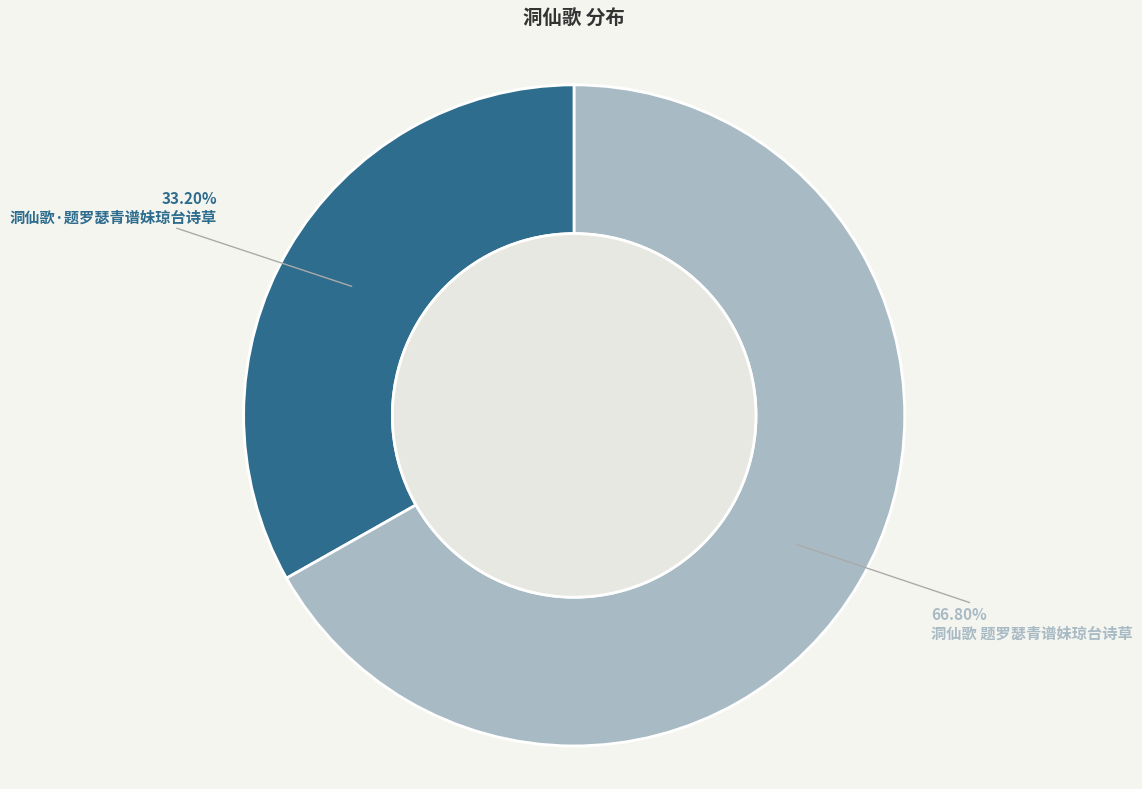

What is the ratio of the value at 洞仙歌·题罗瑟青谱妹琼台诗草 to the value at 洞仙歌 题罗瑟青谱妹琼台诗草?

0.5